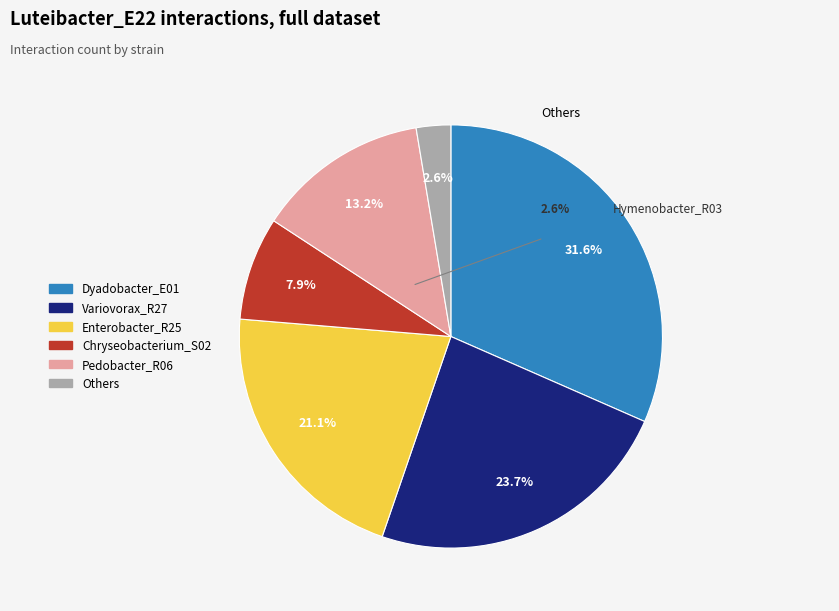

Is there any slice that represents more than half of the pie?

No